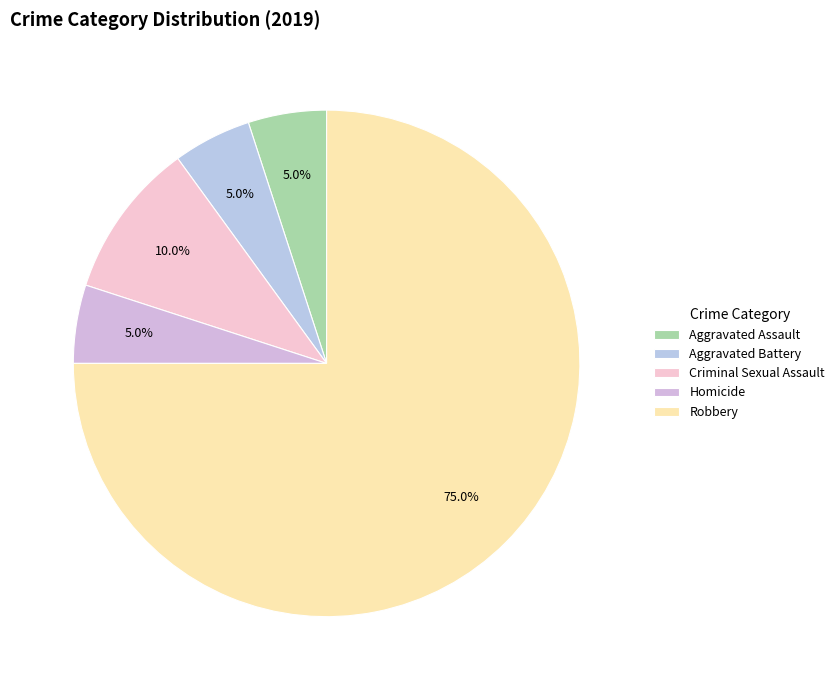

How many segments does this pie chart have?

5